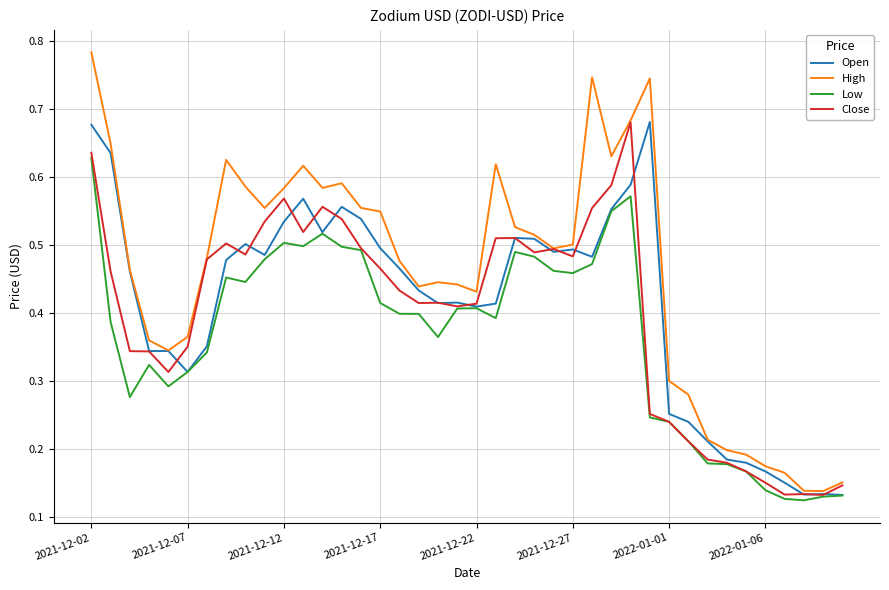

Which series has the largest total across all categories?

High